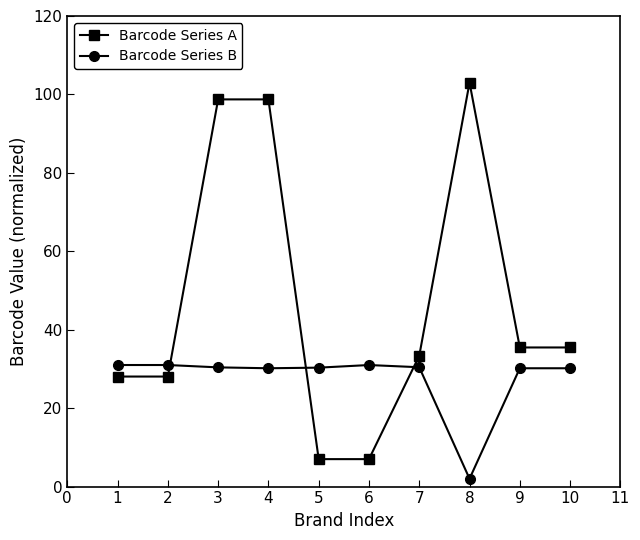

The Barcode Series A series shows 7.0 at 5. True or false?

True